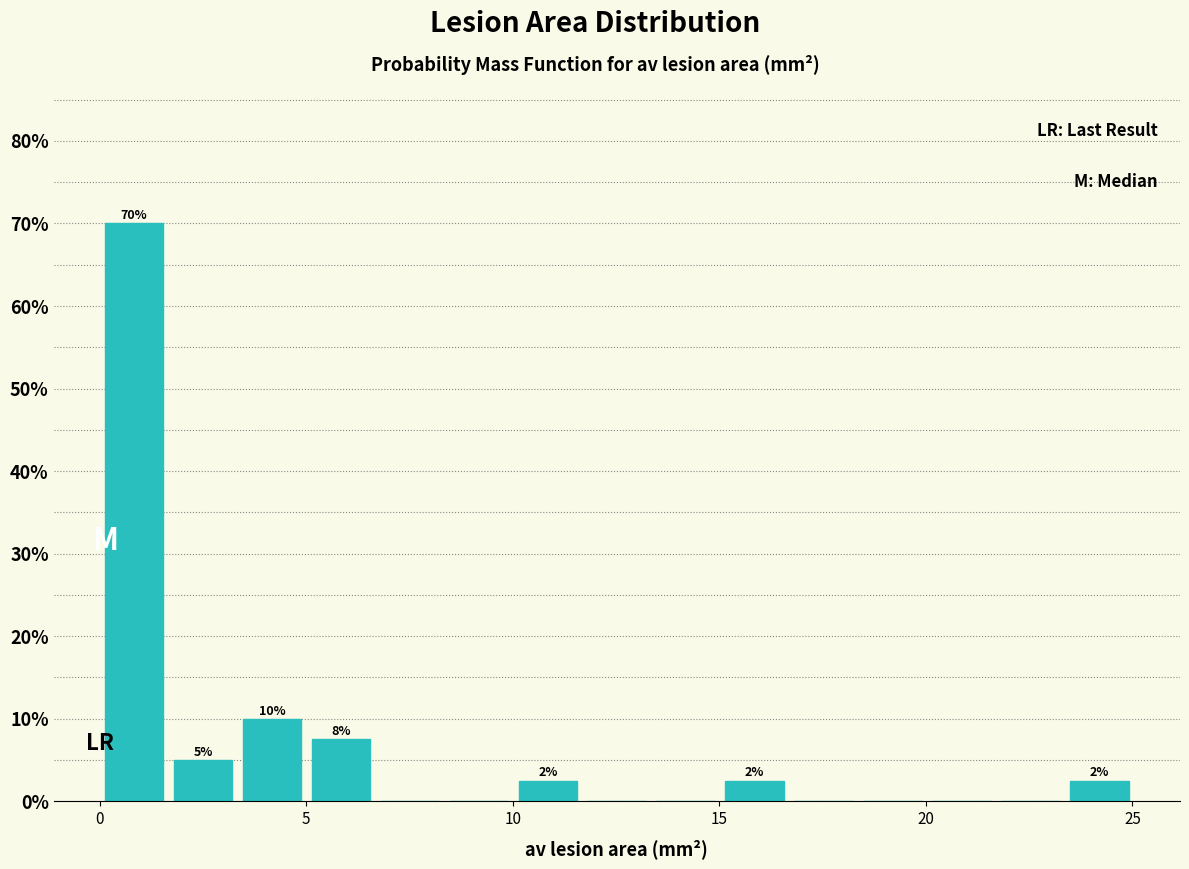

Read against the x-axis, roughly where is the centre of the tallest bar?

1.0